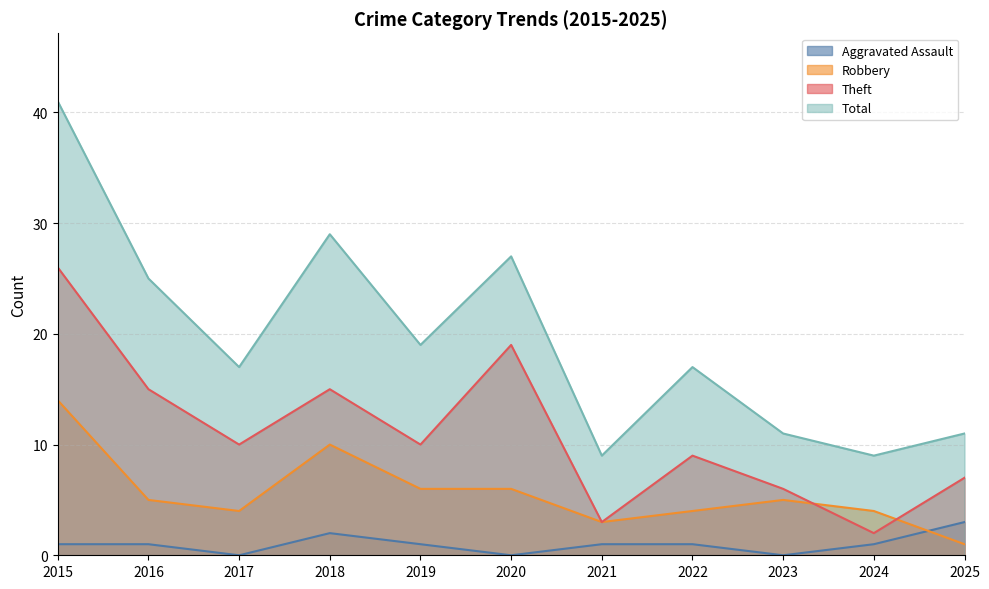

Count the number of categories in the chart.

11